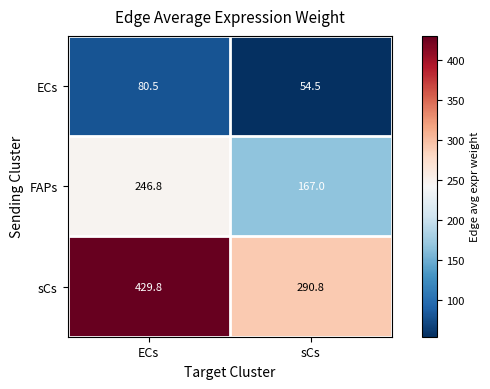

Rank the series by their average value, from highest to lowest.

sCs, FAPs, ECs